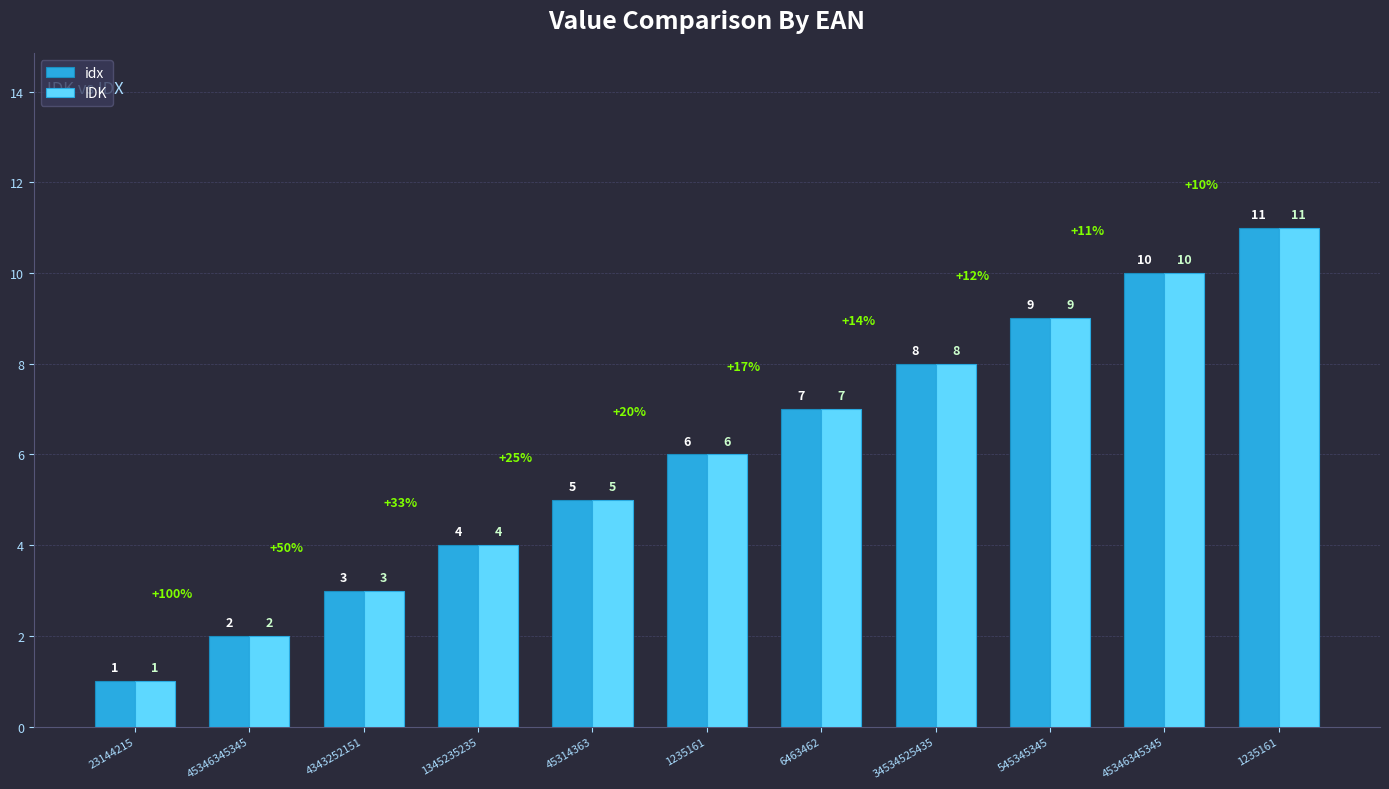

How many groups of bars are there?

11